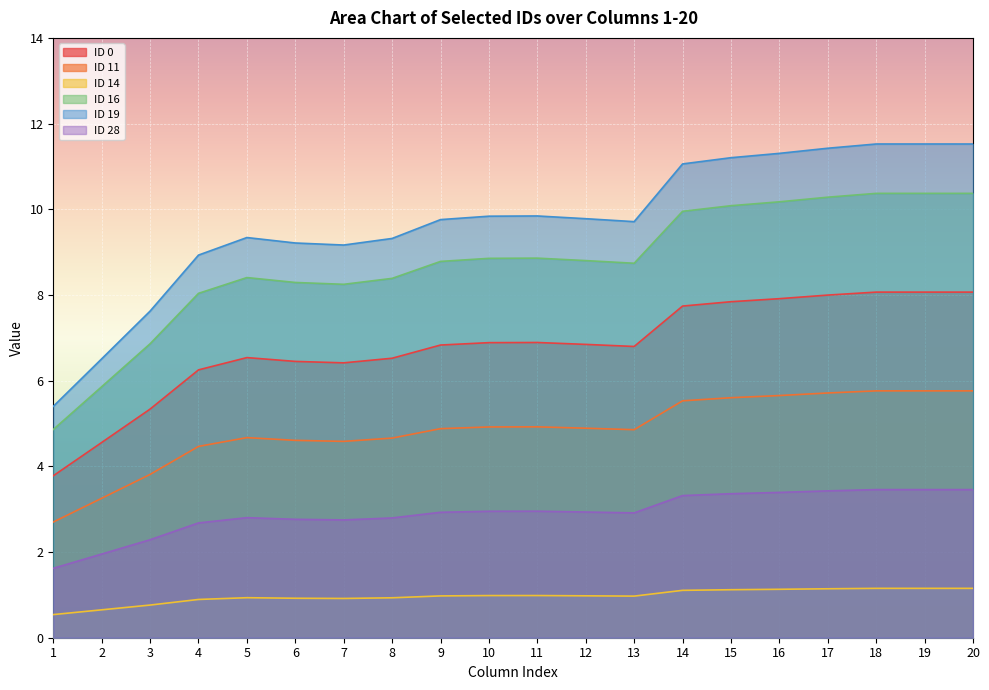

Reading left to right, list all the values displayed in this chart.

ID 0: 1=0.5	2=0.7	3=0.8	4=0.9	5=0.9	6=0.9	7=0.9	8=0.9	9=1.0	10=1.0	11=1.0	12=1.0	13=1.0	14=1.1	15=1.1	16=1.1	17=1.1	18=1.2	19=1.2	20=1.2
ID 11: 1=3.8	2=4.6	3=5.3	4=6.3	5=6.5	6=6.4	7=6.4	8=6.5	9=6.8	10=6.9	11=6.9	12=6.8	13=6.8	14=7.7	15=7.8	16=7.9	17=8.0	18=8.1	19=8.1	20=8.1
ID 14: 1=1.6	2=2.0	3=2.3	4=2.7	5=2.8	6=2.8	7=2.7	8=2.8	9=2.9	10=3.0	11=3.0	12=2.9	13=2.9	14=3.3	15=3.4	16=3.4	17=3.4	18=3.5	19=3.5	20=3.5
ID 16: 1=2.7	2=3.3	3=3.8	4=4.5	5=4.7	6=4.6	7=4.6	8=4.7	9=4.9	10=4.9	11=4.9	12=4.9	13=4.9	14=5.5	15=5.6	16=5.7	17=5.7	18=5.8	19=5.8	20=5.8
ID 19: 1=4.9	2=5.9	3=6.9	4=8.0	5=8.4	6=8.3	7=8.2	8=8.4	9=8.8	10=8.9	11=8.9	12=8.8	13=8.7	14=10.0	15=10.1	16=10.2	17=10.3	18=10.4	19=10.4	20=10.4
ID 28: 1=5.4	2=6.5	3=7.6	4=8.9	5=9.3	6=9.2	7=9.2	8=9.3	9=9.8	10=9.8	11=9.8	12=9.8	13=9.7	14=11.1	15=11.2	16=11.3	17=11.4	18=11.5	19=11.5	20=11.5